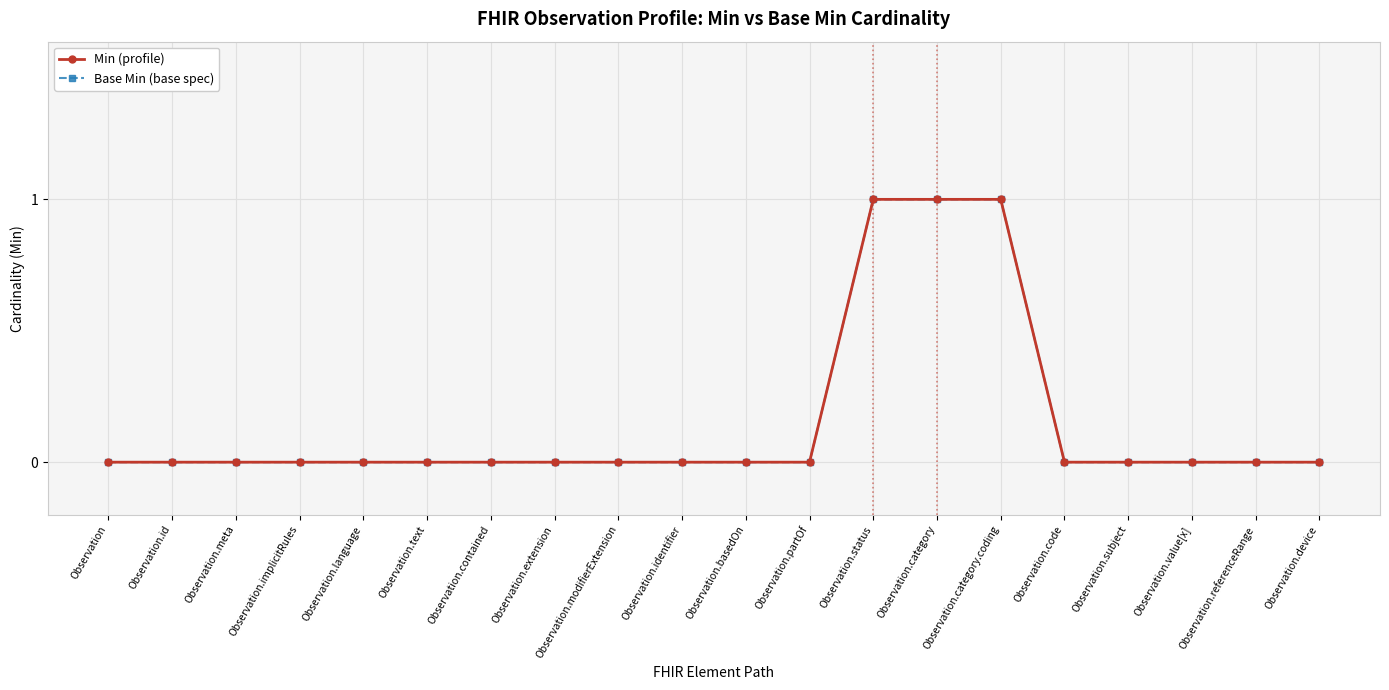

Is this an area chart (filled region under the line)?

No